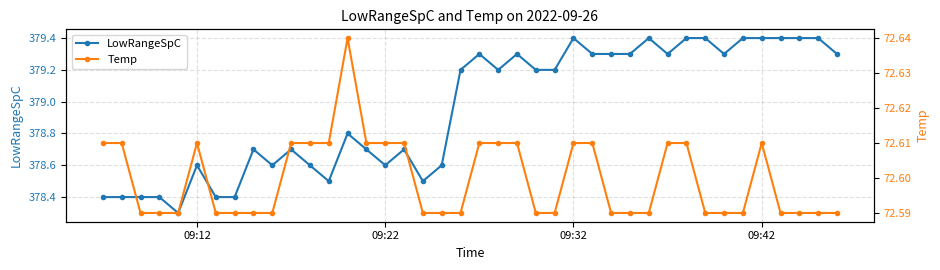

Rank the series by their maximum value, from lowest to highest.

Temp, LowRangeSpC